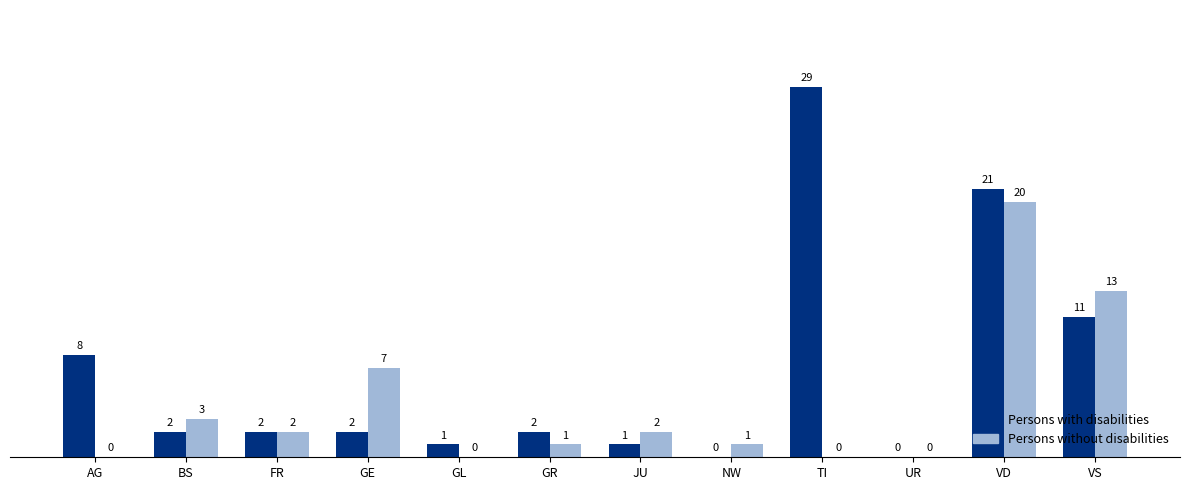

At which category is the sum across all series the highest?

VD